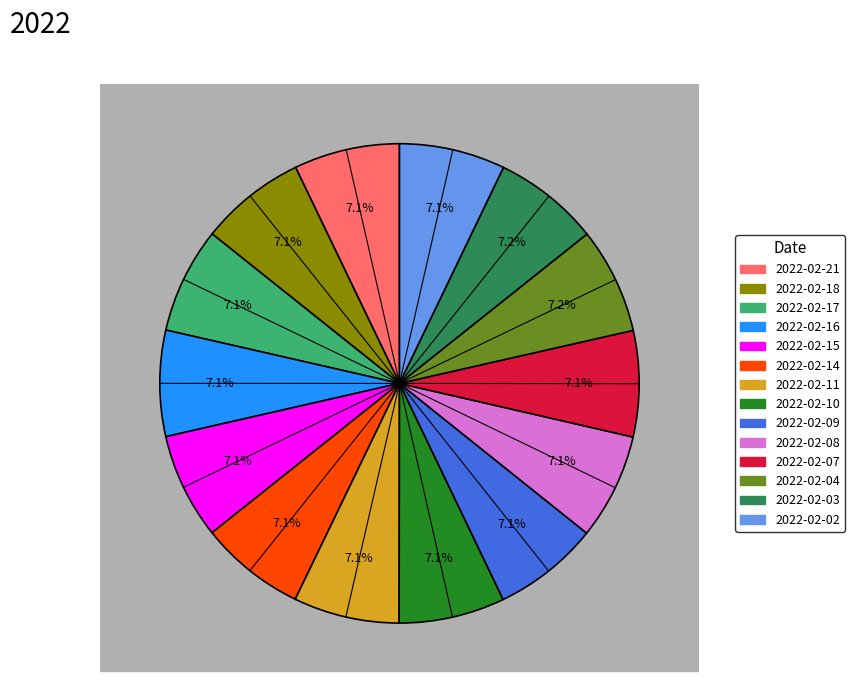

To the nearest percent, what is the combined percentage of 2022-02-14 and 2022-02-09?

14%